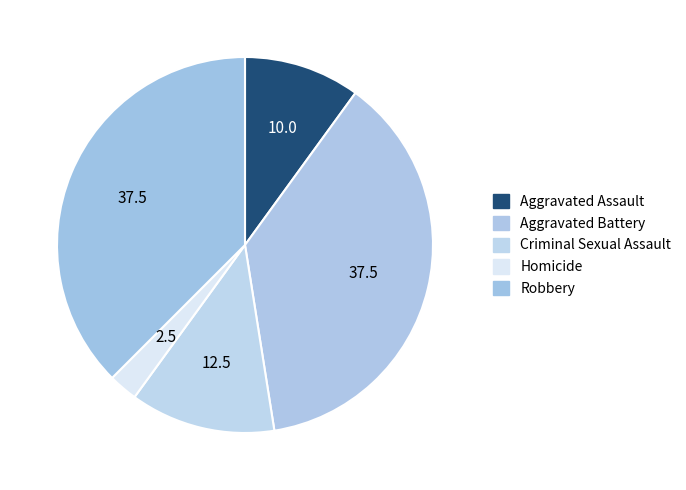

Is Aggravated Battery the majority of the pie?

No